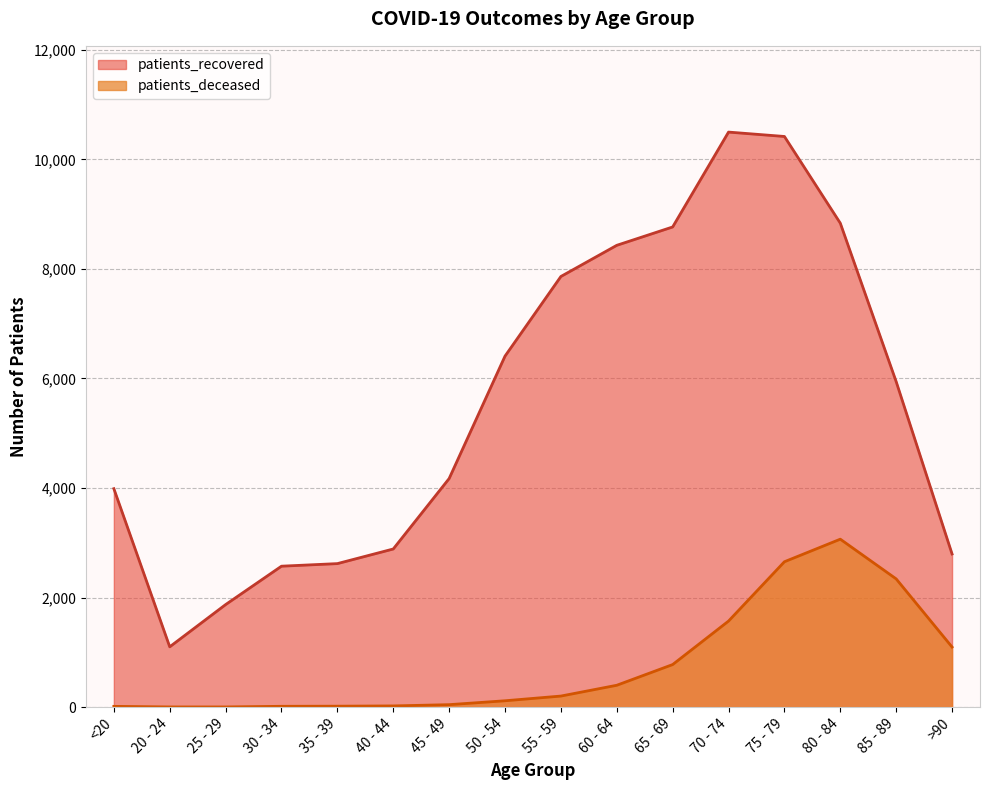

True or false: patients_deceased and patients_recovered cross at least once.

False